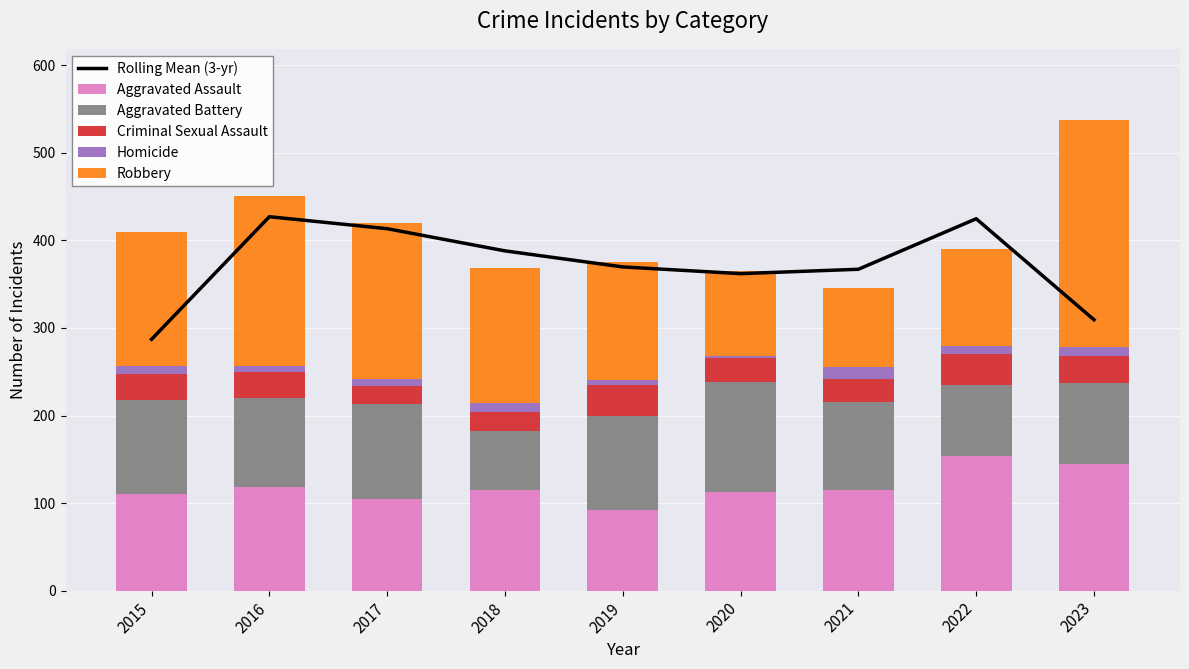

How many values in the Rolling Mean (3-yr) series exceed 369?

5